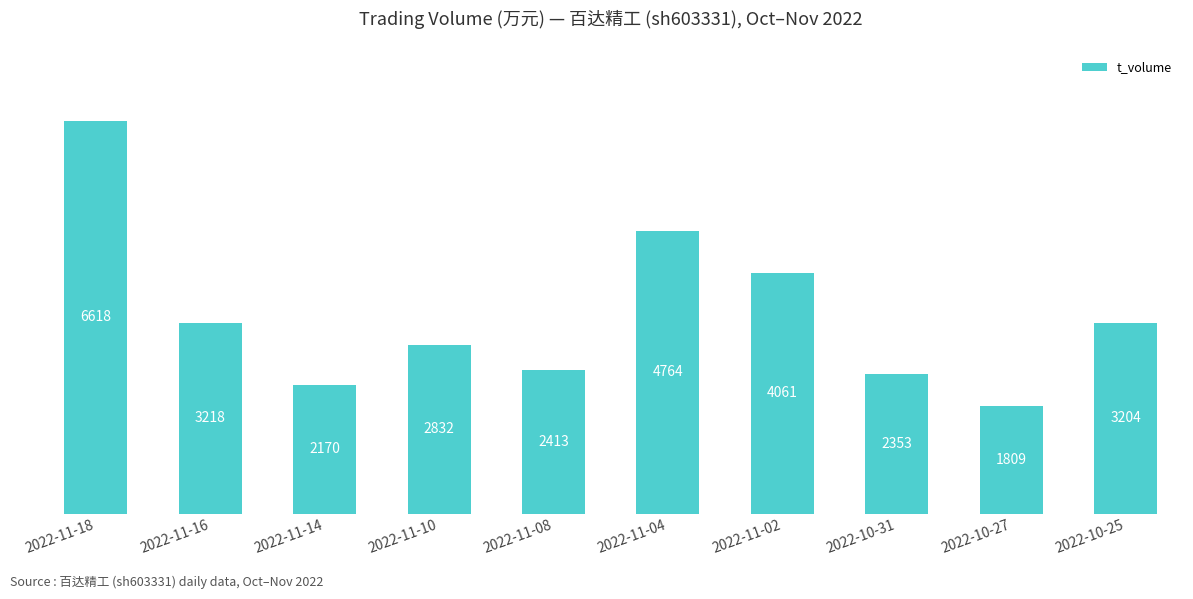

What is the sum of the values at 2022-11-16 and 2022-11-10?

6050